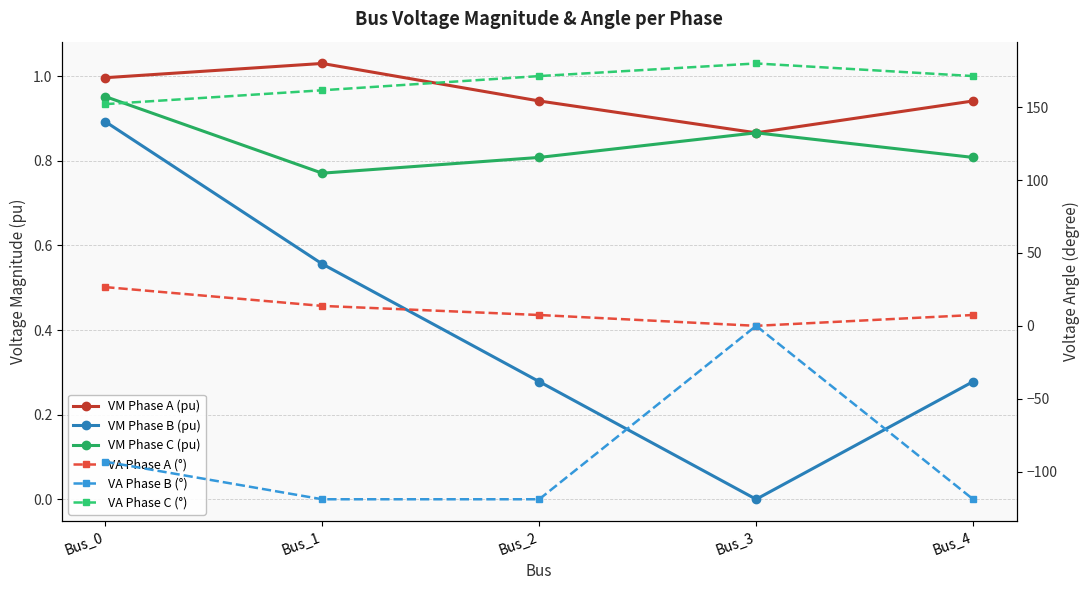

What is the value of the VM Phase B (pu) point at the 3rd from the left?

0.3